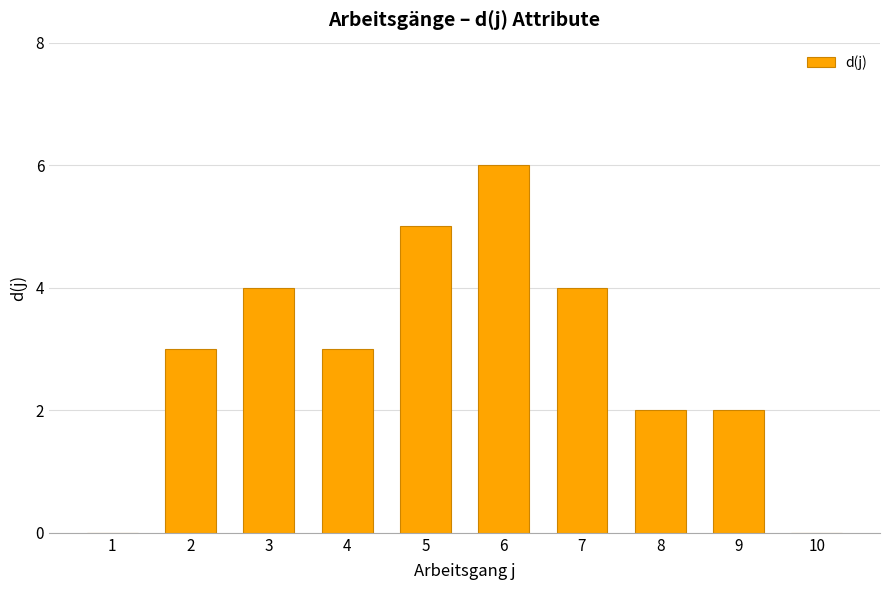

Is it true that the value at 9 is 2?

True